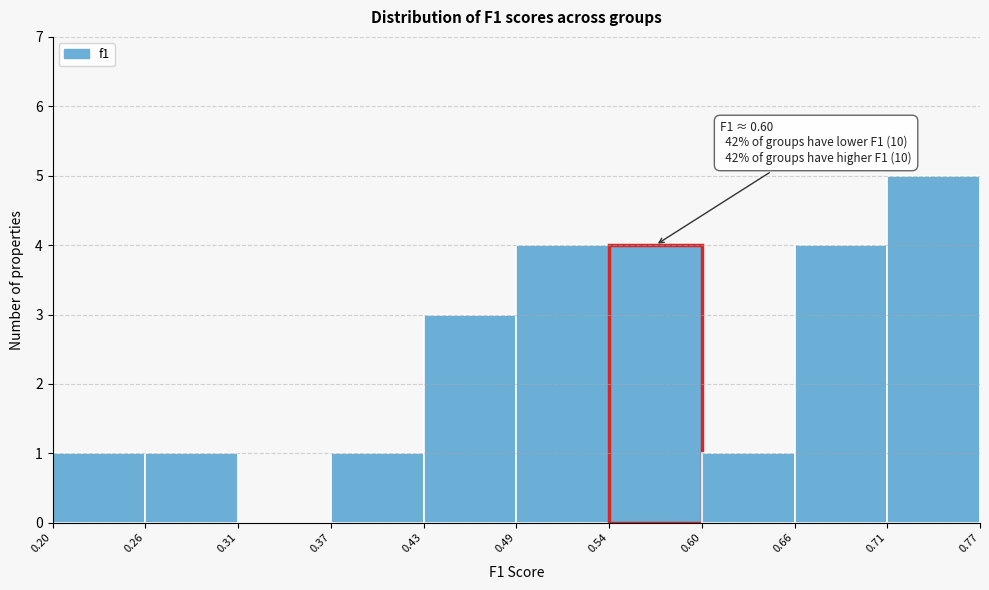

Which range on the x-axis has the tallest bar?

0.71 to 0.77